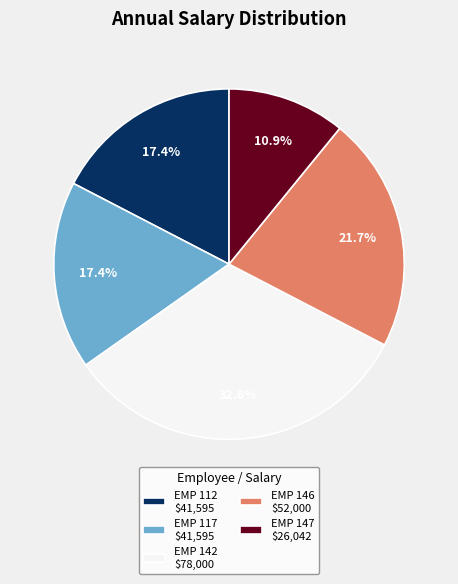

What portion of the pie excludes EMP 142?

67.4%